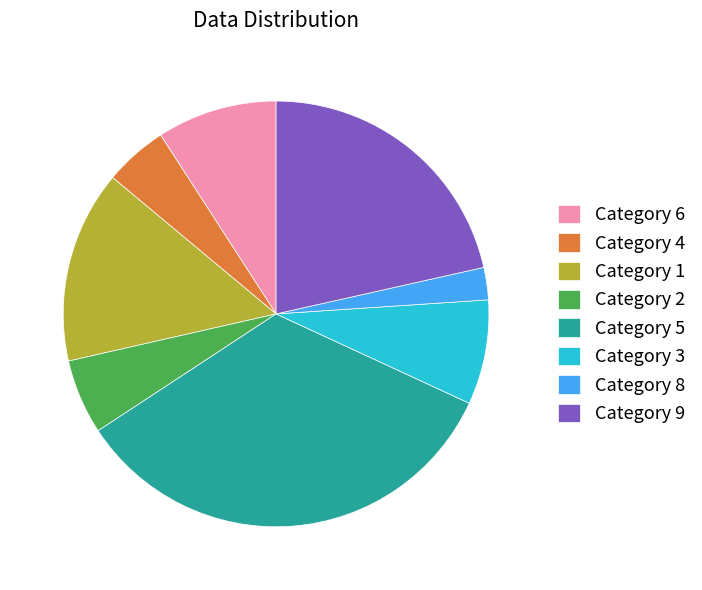

Rank the categories by value from highest to lowest.

Category 5, Category 9, Category 1, Category 6, Category 3, Category 2, Category 4, Category 8